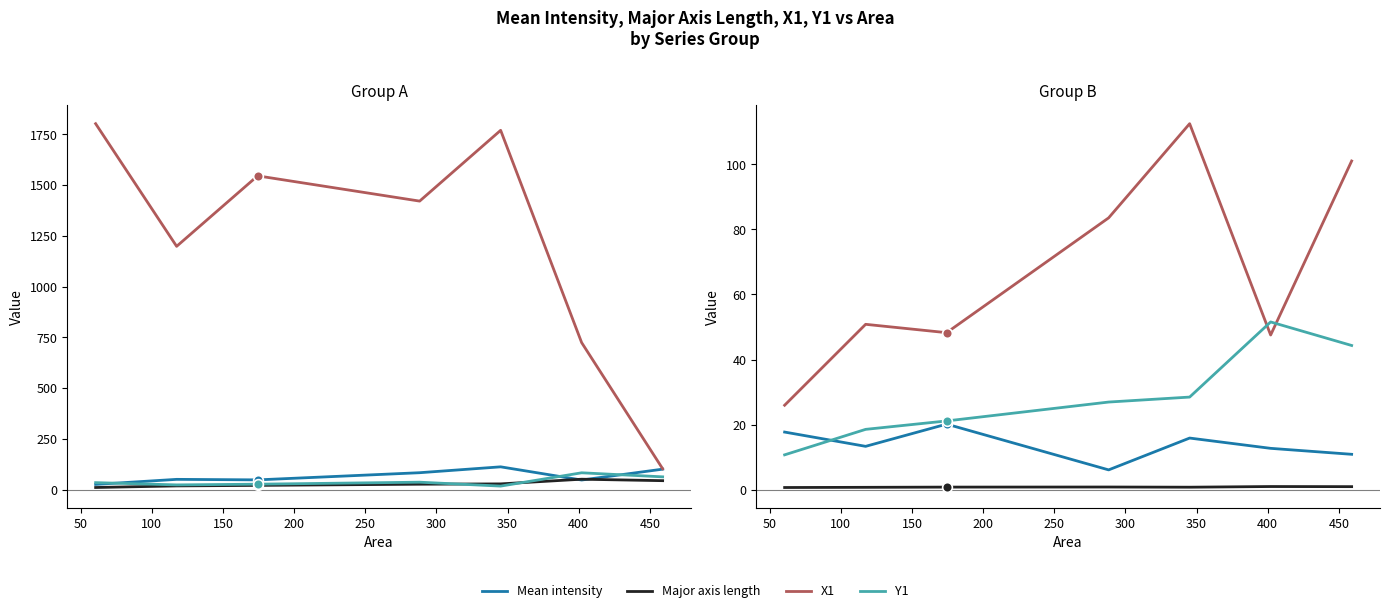

Between 100 and 250, which series saw the biggest shift?

X1